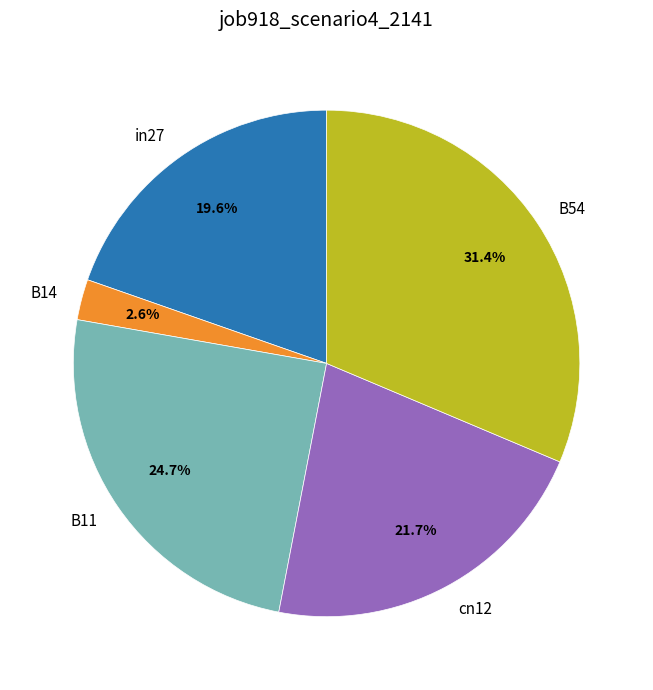

What is the total percentage of cn12 and B11?

46.4%